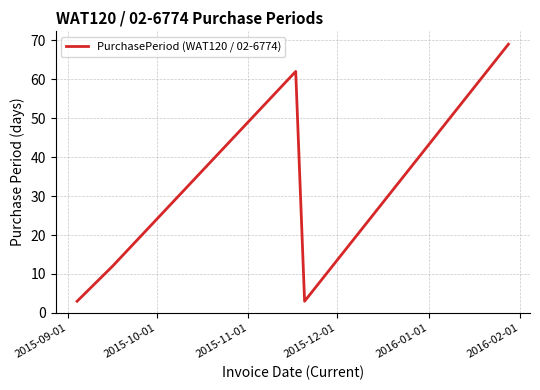

True or false: there are more than 1 points higher than both neighbors.

False